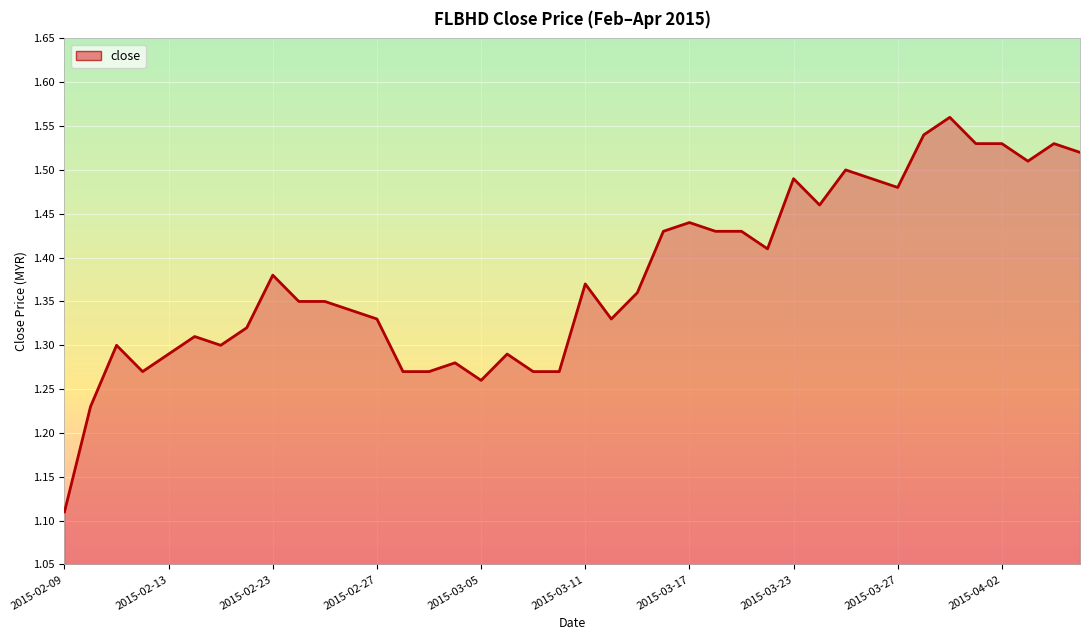

Does the chart have visible grid lines?

Yes